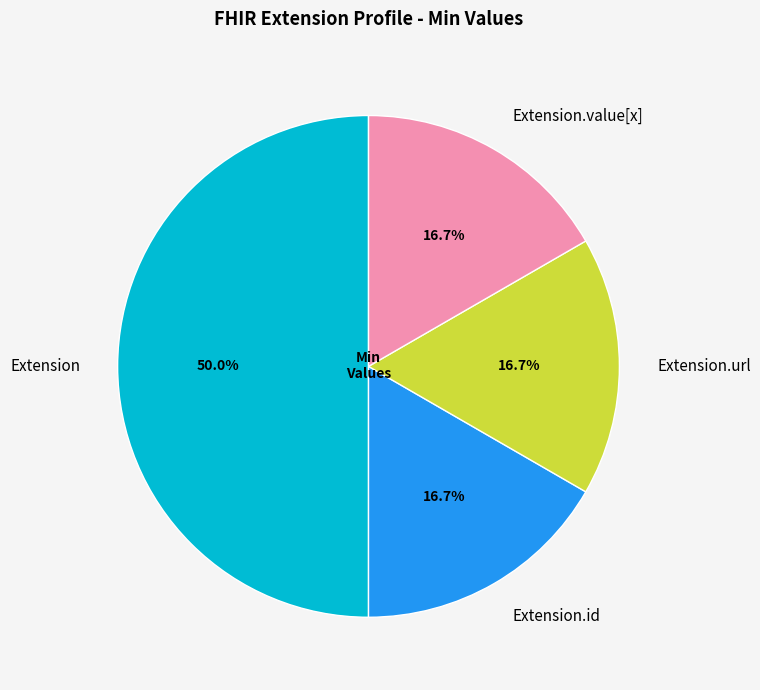

Does Extension.url represent more than half of the total?

No